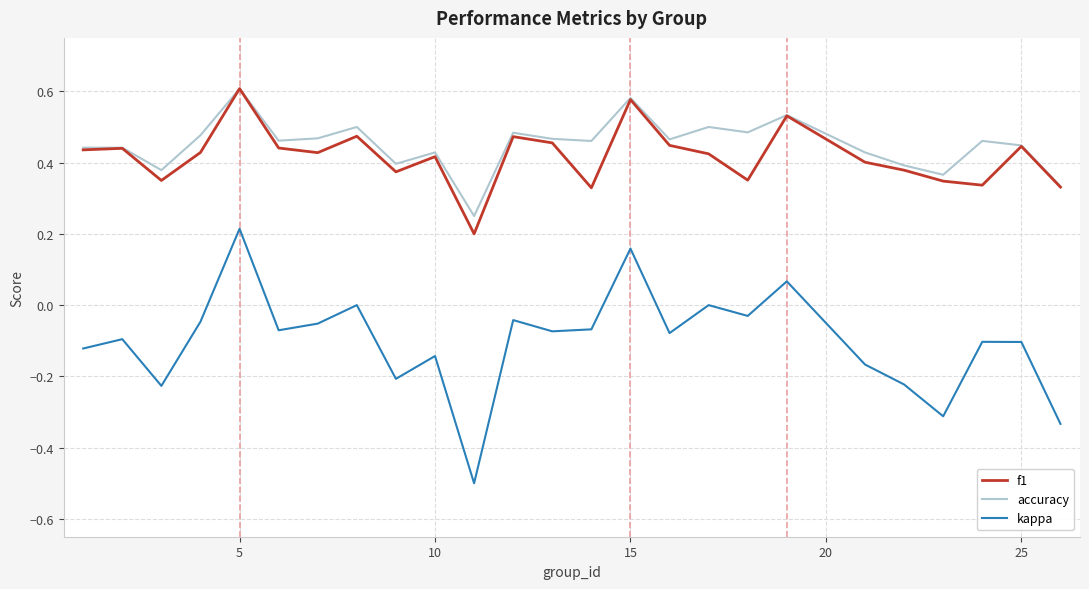

Does the chart have visible grid lines?

Yes